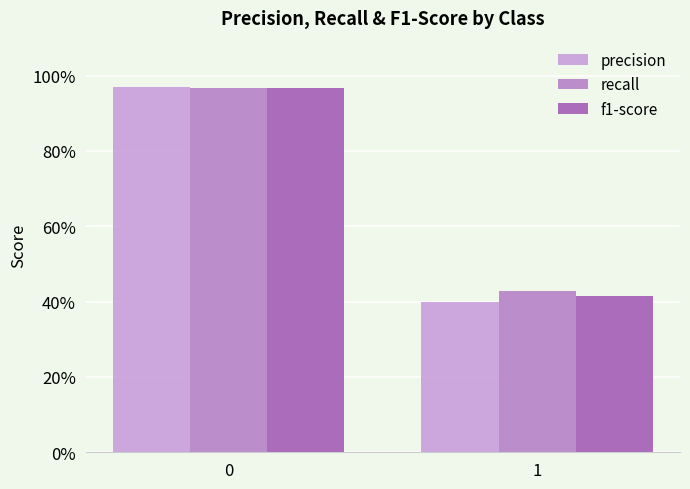

What is the maximum value shown in the chart?

1.0